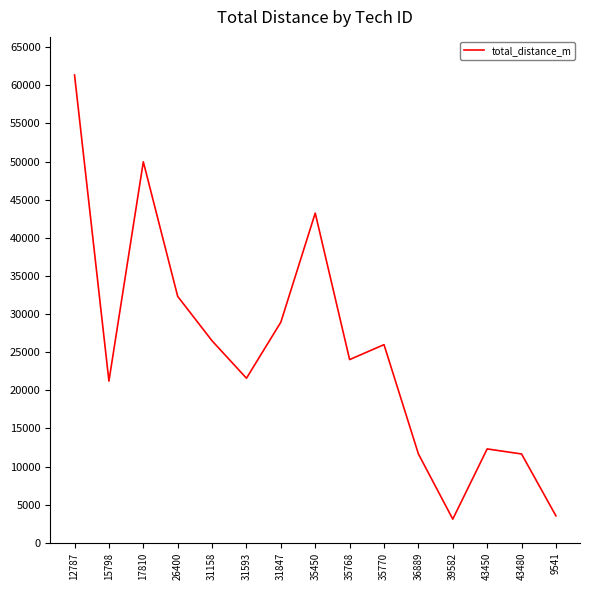

What position from the right is 35770?

6